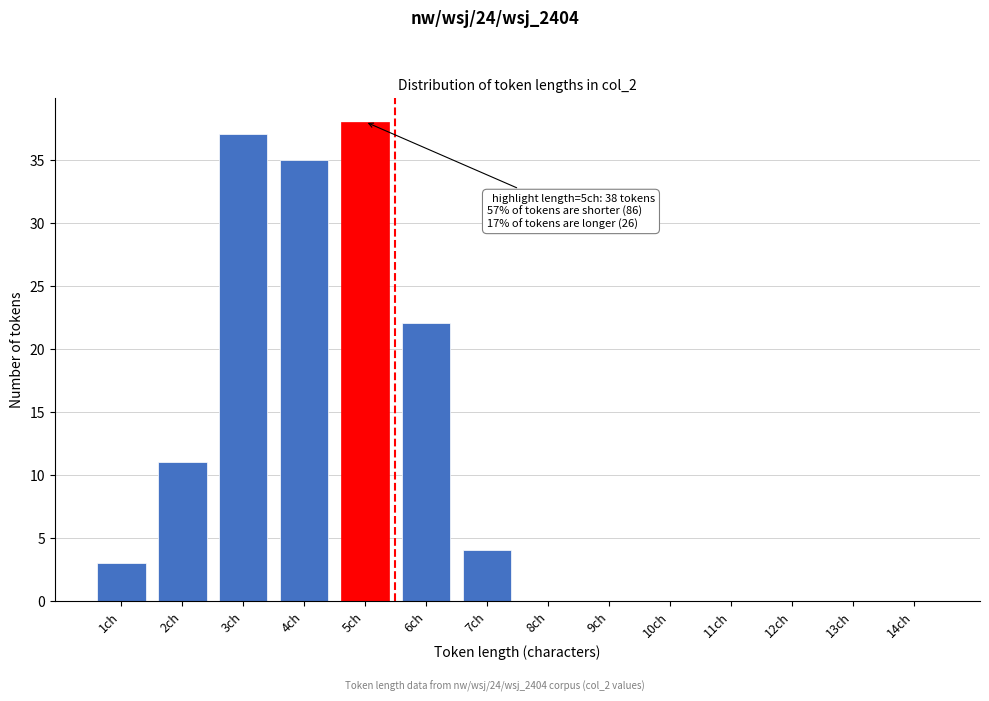

Reading left to right, extract all data points from this chart.

1ch=3	2ch=11	3ch=37	4ch=35	5ch=38	6ch=22	7ch=4	8ch=0	9ch=0	10ch=0	11ch=0	12ch=0	13ch=0	14ch=0